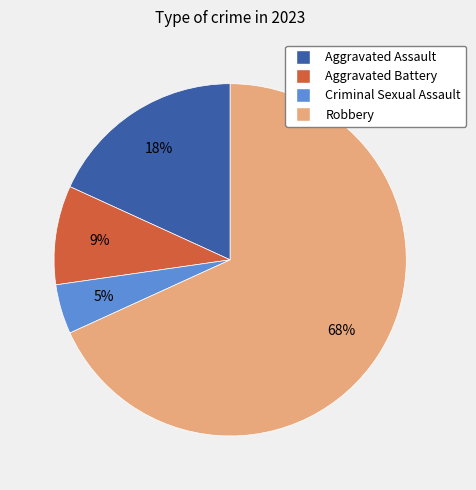

How many slices are in this pie chart?

4